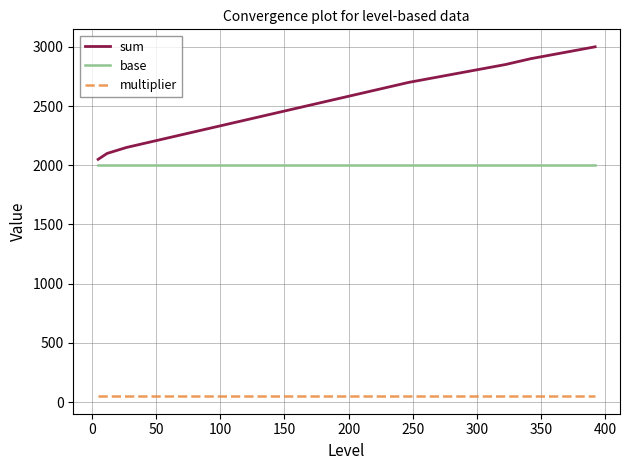

True or false: multiplier and sum cross at least once.

False